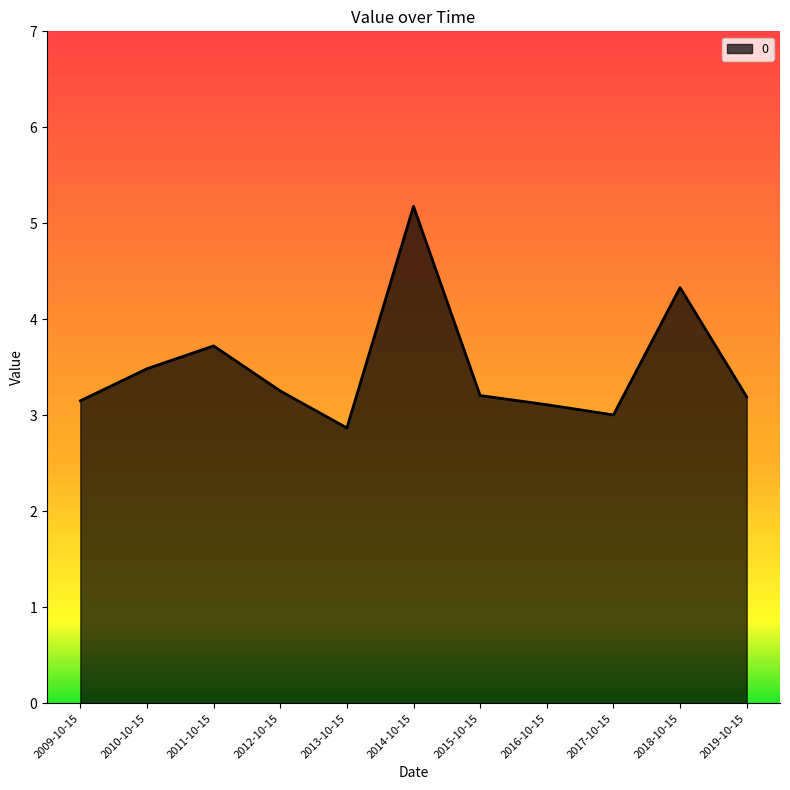

Read the value at 2015-10-15.

3.2